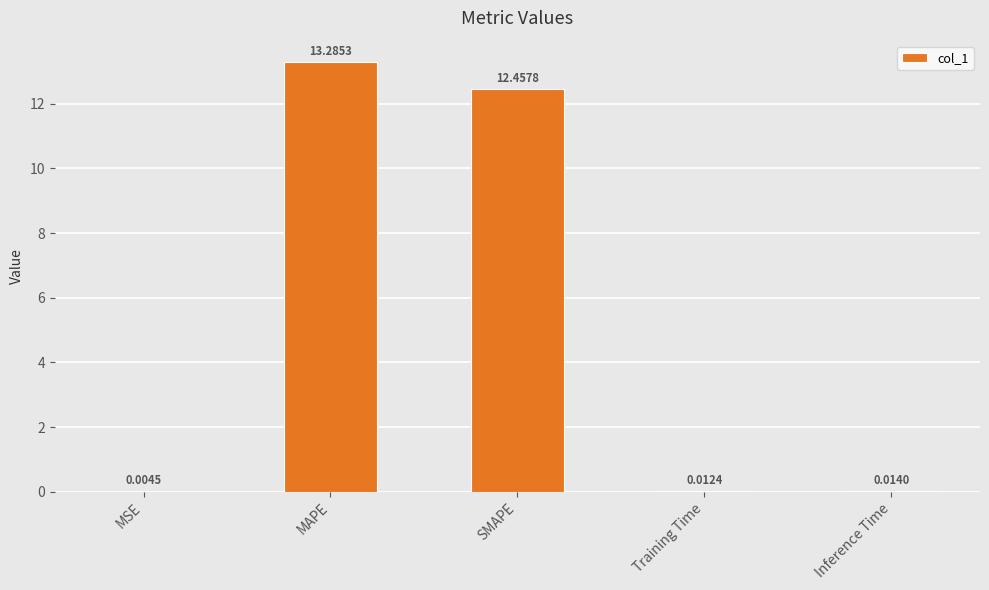

What is the change in value from MAPE to Training Time?

-13.3